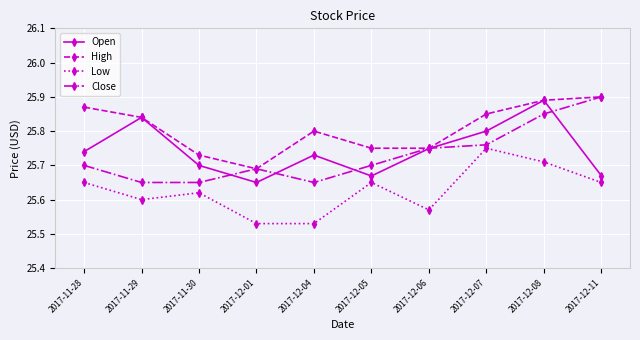

Between 2017-11-29 and 2017-11-30, which series saw the biggest shift?

Open